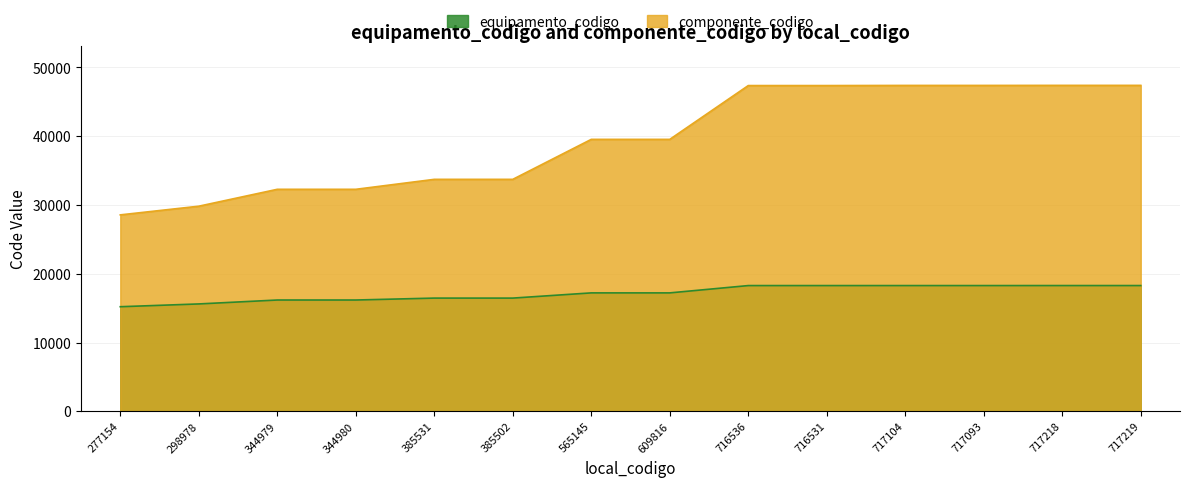

What is the label of the 10th point from the left?

716531